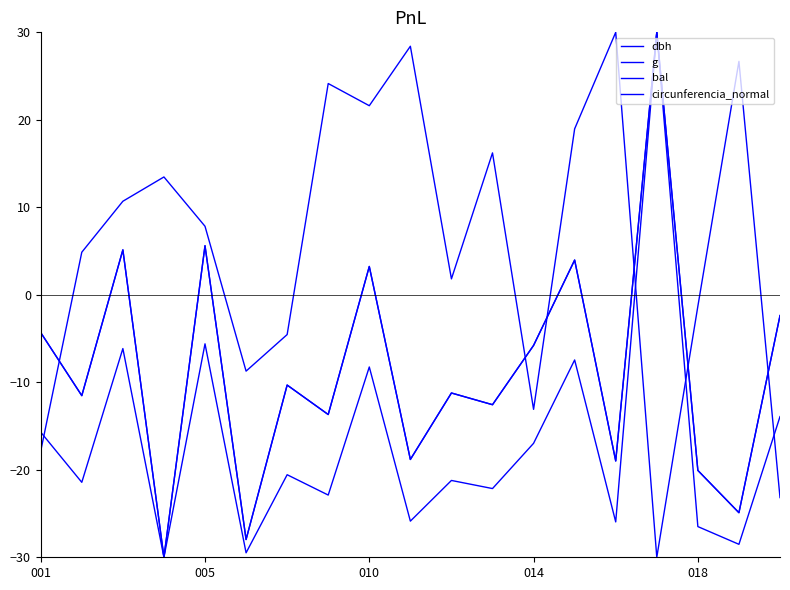

How many lines are shown in the chart?

4